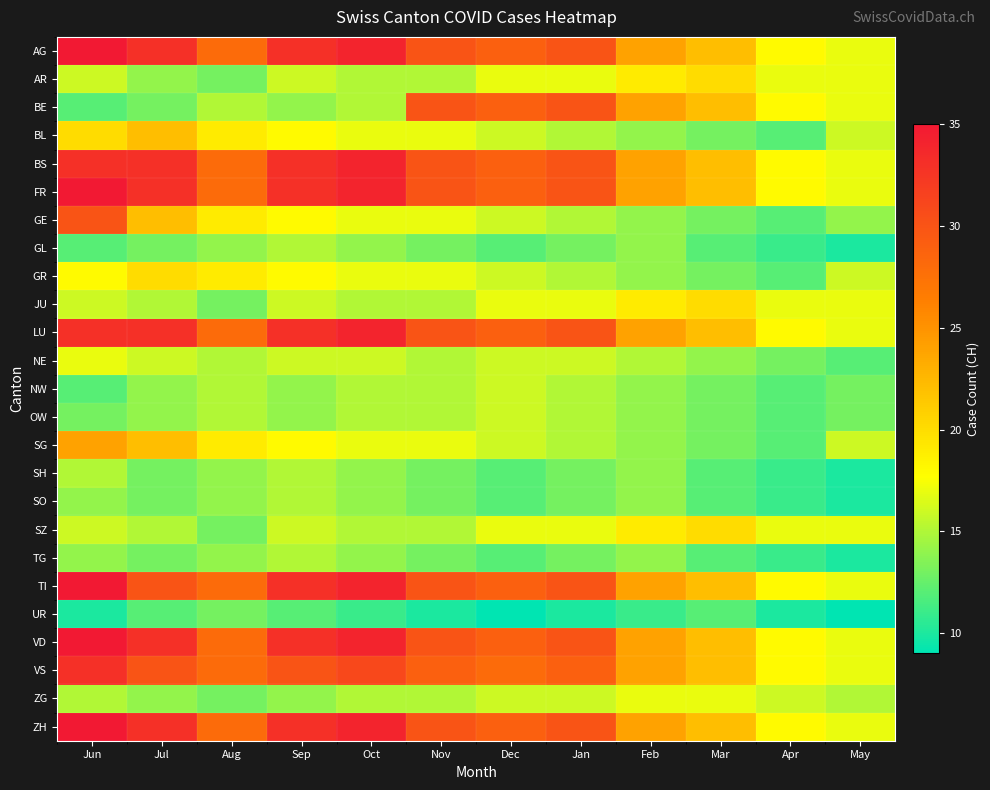

Reading left to right, list all the values displayed in this chart.

AG: Jun=35	Jul=33	Aug=28	Sep=33	Oct=34	Nov=30	Dec=29	Jan=30	Feb=24	Mar=22	Apr=18	May=17
AR: Jun=16	Jul=14	Aug=13	Sep=16	Oct=15	Nov=15	Dec=17	Jan=17	Feb=19	Mar=20	Apr=17	May=17
BE: Jun=12	Jul=13	Aug=15	Sep=14	Oct=15	Nov=30	Dec=29	Jan=30	Feb=24	Mar=22	Apr=18	May=17
BL: Jun=20	Jul=22	Aug=19	Sep=18	Oct=17	Nov=17	Dec=16	Jan=15	Feb=14	Mar=13	Apr=12	May=16
BS: Jun=33	Jul=33	Aug=28	Sep=33	Oct=34	Nov=30	Dec=29	Jan=30	Feb=24	Mar=22	Apr=18	May=17
FR: Jun=35	Jul=33	Aug=28	Sep=33	Oct=34	Nov=30	Dec=29	Jan=30	Feb=24	Mar=22	Apr=18	May=17
GE: Jun=30	Jul=22	Aug=19	Sep=18	Oct=17	Nov=17	Dec=16	Jan=15	Feb=14	Mar=13	Apr=12	May=14
GL: Jun=12	Jul=13	Aug=14	Sep=15	Oct=14	Nov=13	Dec=12	Jan=13	Feb=14	Mar=12	Apr=11	May=10
GR: Jun=18	Jul=20	Aug=19	Sep=18	Oct=17	Nov=17	Dec=16	Jan=15	Feb=14	Mar=13	Apr=12	May=16
JU: Jun=16	Jul=15	Aug=13	Sep=16	Oct=15	Nov=15	Dec=17	Jan=17	Feb=19	Mar=20	Apr=17	May=17
LU: Jun=33	Jul=33	Aug=28	Sep=33	Oct=34	Nov=30	Dec=29	Jan=30	Feb=24	Mar=22	Apr=18	May=17
NE: Jun=17	Jul=16	Aug=15	Sep=16	Oct=16	Nov=15	Dec=16	Jan=16	Feb=15	Mar=14	Apr=13	May=12
NW: Jun=12	Jul=14	Aug=15	Sep=14	Oct=15	Nov=15	Dec=16	Jan=15	Feb=14	Mar=13	Apr=12	May=13
OW: Jun=13	Jul=14	Aug=15	Sep=14	Oct=15	Nov=15	Dec=16	Jan=15	Feb=14	Mar=13	Apr=12	May=13
SG: Jun=24	Jul=22	Aug=19	Sep=18	Oct=17	Nov=17	Dec=16	Jan=15	Feb=14	Mar=13	Apr=12	May=16
SH: Jun=15	Jul=13	Aug=14	Sep=15	Oct=14	Nov=13	Dec=12	Jan=13	Feb=14	Mar=12	Apr=11	May=10
SO: Jun=14	Jul=13	Aug=14	Sep=15	Oct=14	Nov=13	Dec=12	Jan=13	Feb=14	Mar=12	Apr=11	May=10
SZ: Jun=16	Jul=15	Aug=13	Sep=16	Oct=15	Nov=15	Dec=17	Jan=17	Feb=19	Mar=20	Apr=17	May=17
TG: Jun=14	Jul=13	Aug=14	Sep=15	Oct=14	Nov=13	Dec=12	Jan=13	Feb=14	Mar=12	Apr=11	May=10
TI: Jun=35	Jul=30	Aug=28	Sep=33	Oct=34	Nov=30	Dec=29	Jan=30	Feb=24	Mar=22	Apr=18	May=17
UR: Jun=10	Jul=12	Aug=13	Sep=12	Oct=11	Nov=10	Dec=9	Jan=10	Feb=11	Mar=12	Apr=10	May=9
VD: Jun=35	Jul=33	Aug=28	Sep=33	Oct=34	Nov=30	Dec=29	Jan=30	Feb=24	Mar=22	Apr=18	May=17
VS: Jun=33	Jul=30	Aug=28	Sep=30	Oct=31	Nov=29	Dec=28	Jan=29	Feb=24	Mar=22	Apr=18	May=17
ZG: Jun=15	Jul=14	Aug=13	Sep=14	Oct=15	Nov=15	Dec=16	Jan=16	Feb=17	Mar=17	Apr=16	May=15
ZH: Jun=35	Jul=33	Aug=28	Sep=33	Oct=34	Nov=30	Dec=29	Jan=30	Feb=24	Mar=22	Apr=18	May=17